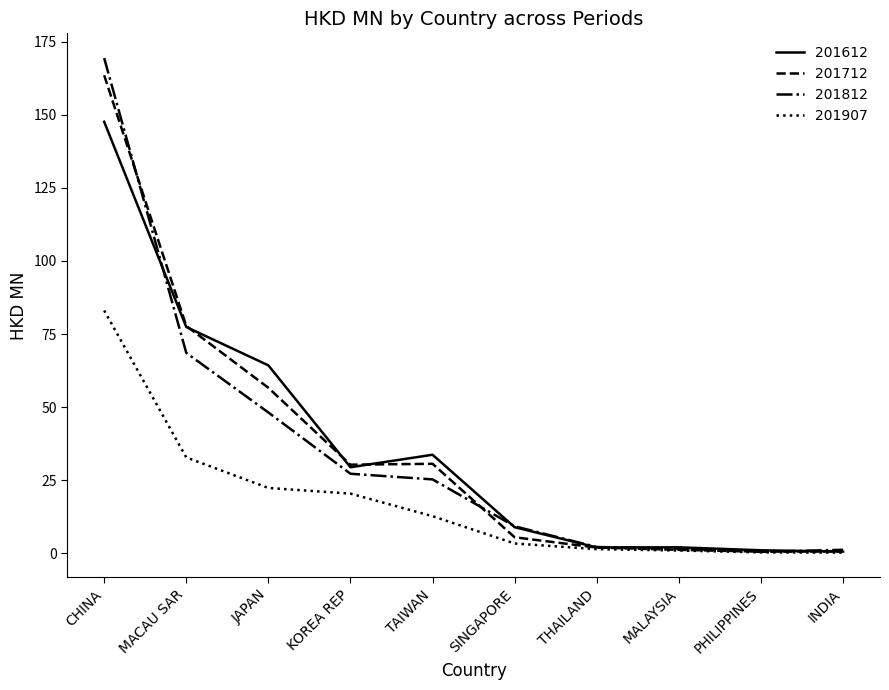

The 201712 series shows 16.0 at KOREA REP. True or false?

False